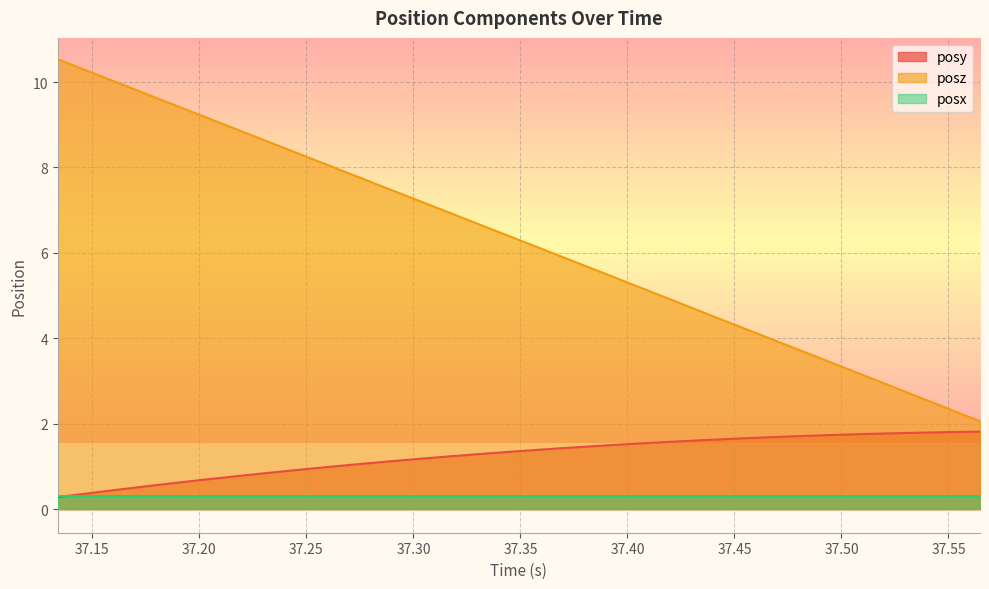

What is the maximum value for posy?

1.8